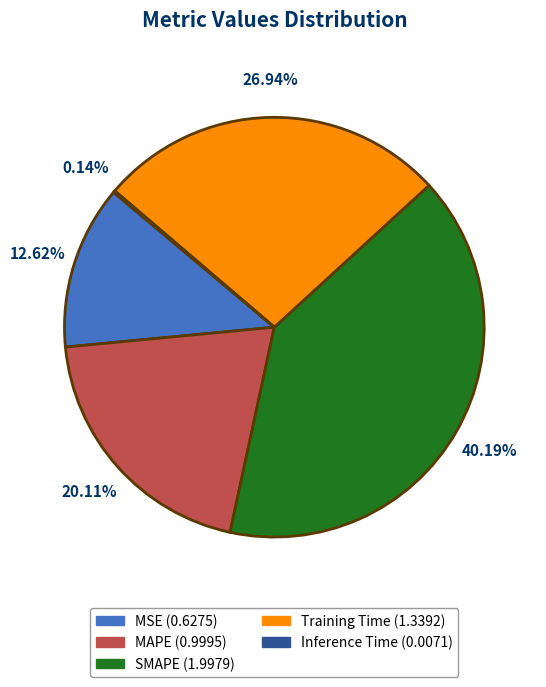

Is it true that Training Time is 27% of the pie?

True